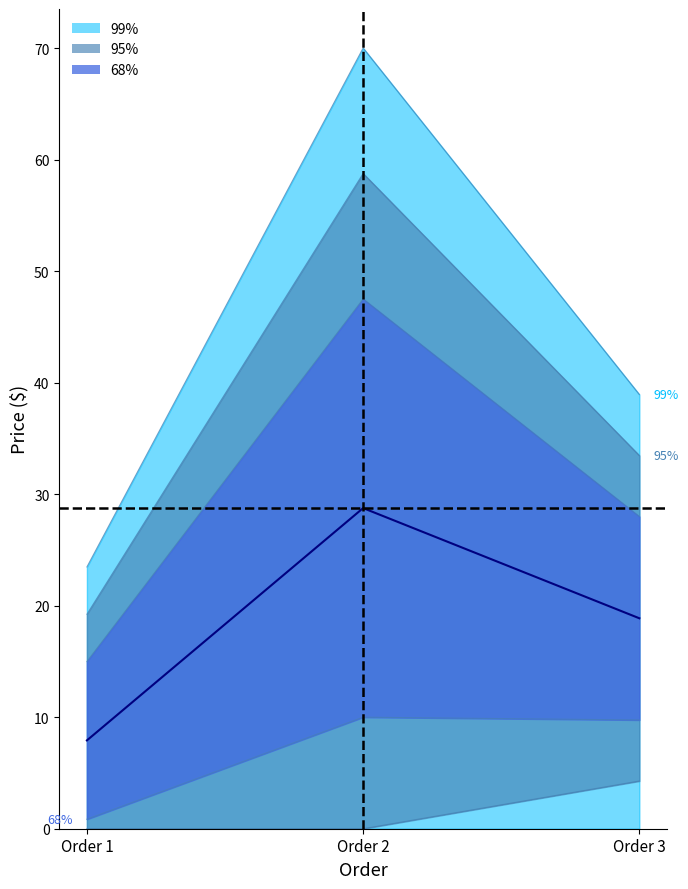

What is the value of the 1st point from the left?

7.9